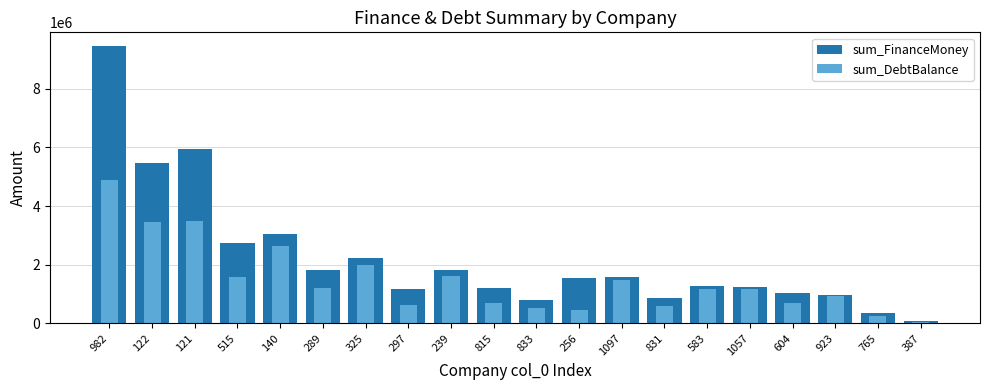

At which label is sum_FinanceMoney closest to 4774135?

122